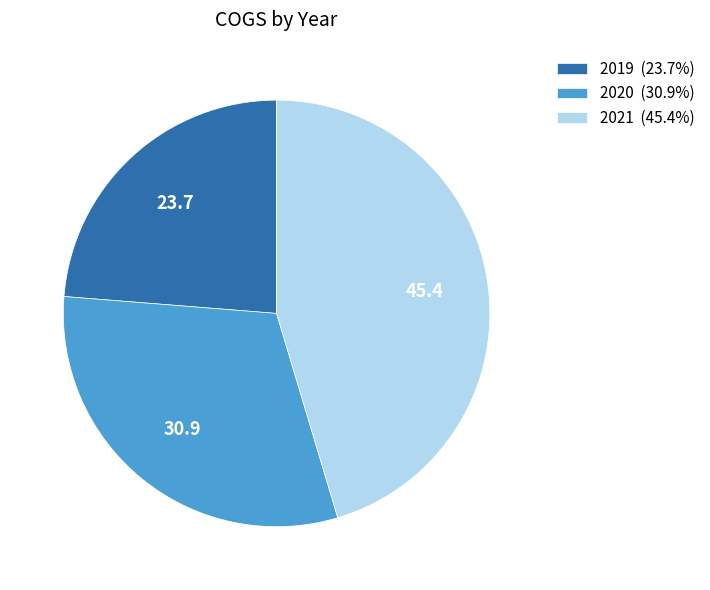

Which category has the smallest portion of the pie?

2019